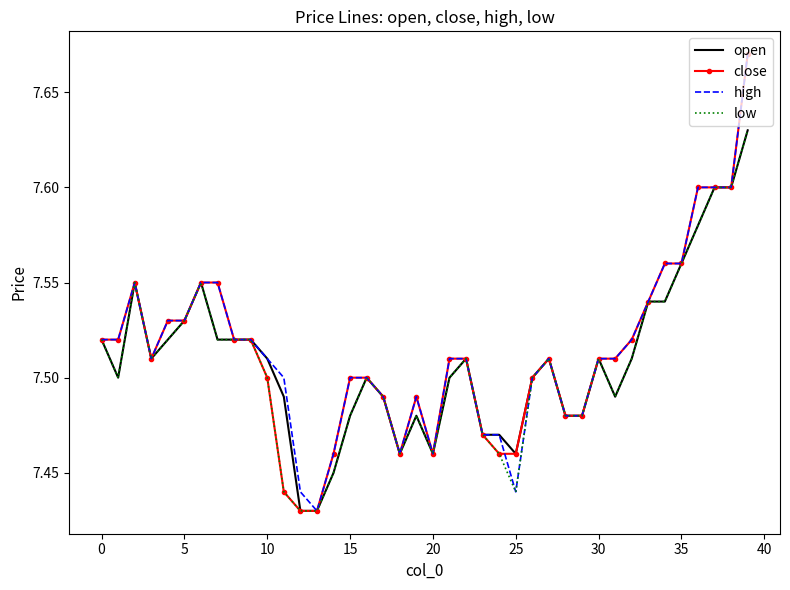

Where is close nearest to the value 7?

12